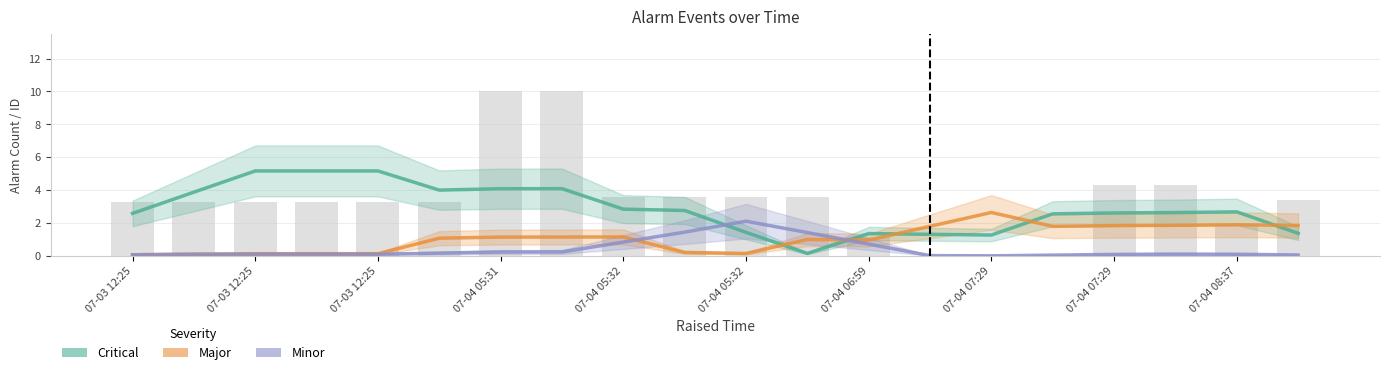

Is the value of Major at 07-04 06:59 greater than the value of Critical at 07-03 12:25?

No